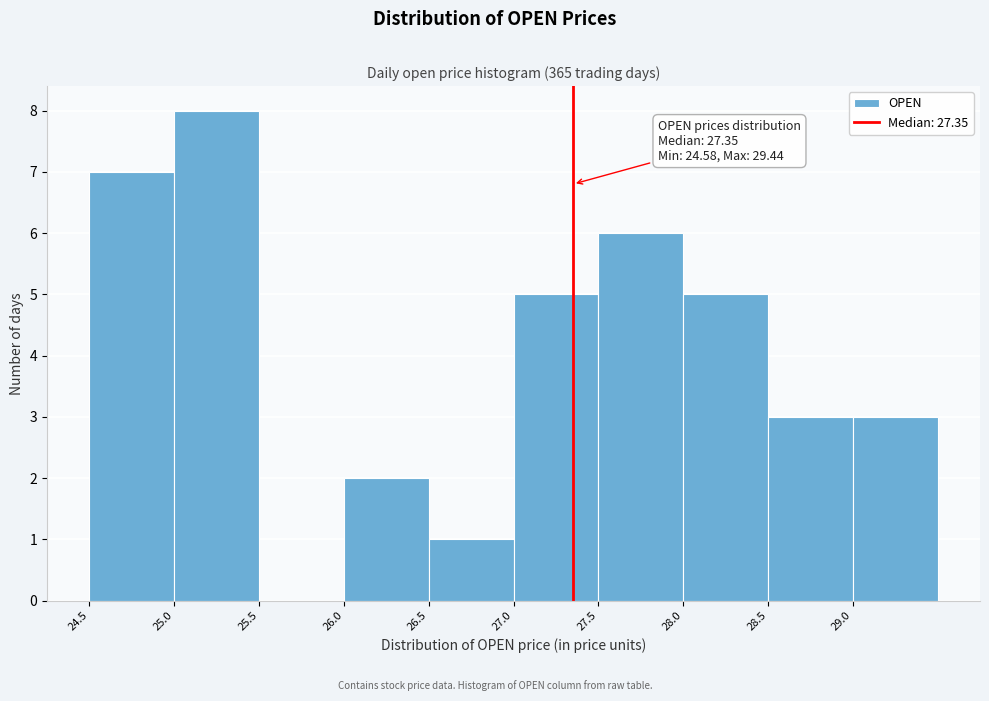

Over which range of the x-axis is the bar tallest?

25.0 to 25.5